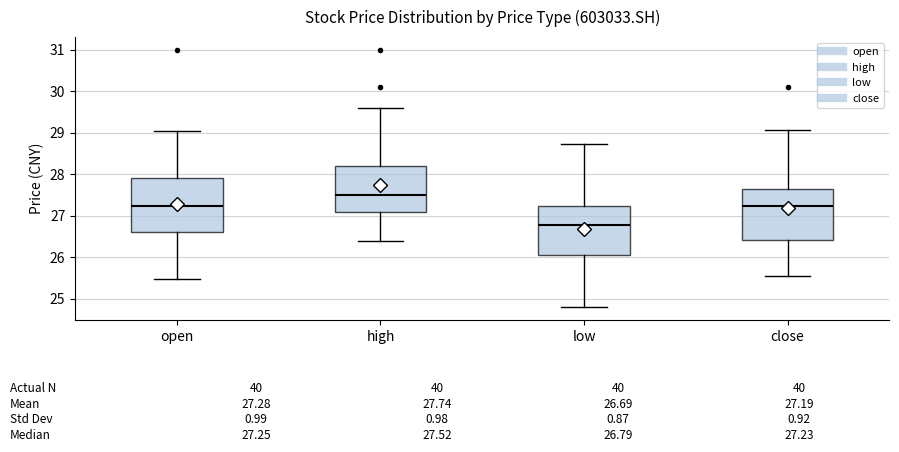

Which box's median line is the lowest?

low